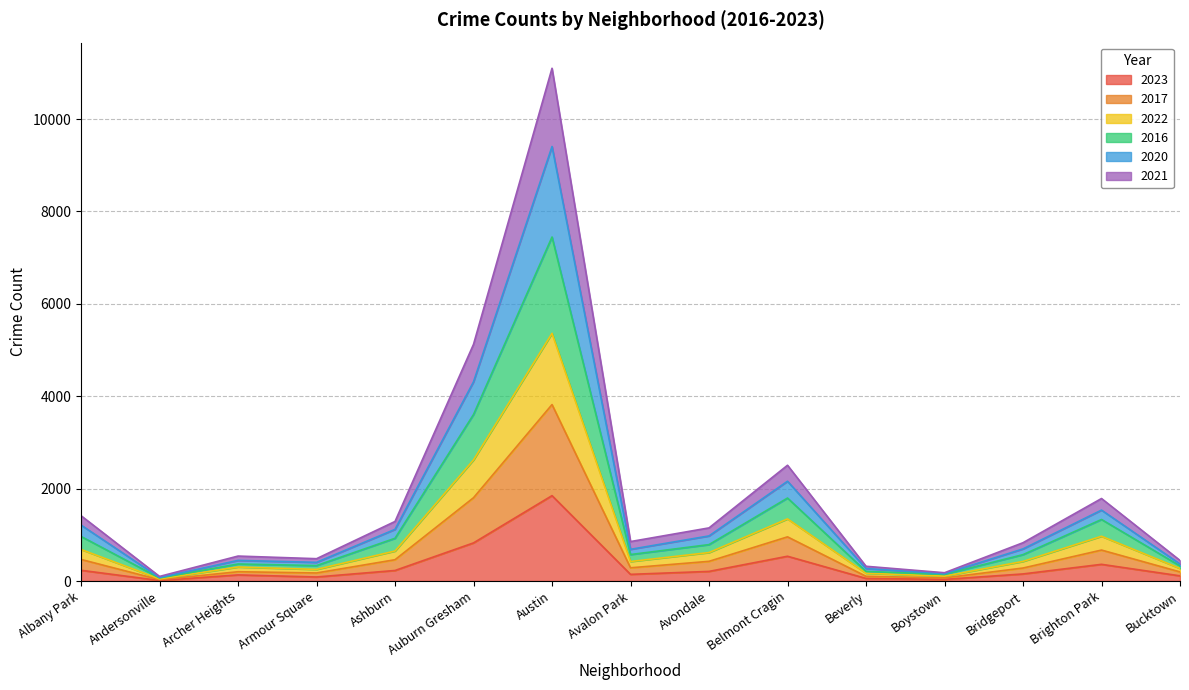

The 2023 series shows 159 at Bucktown. True or false?

False